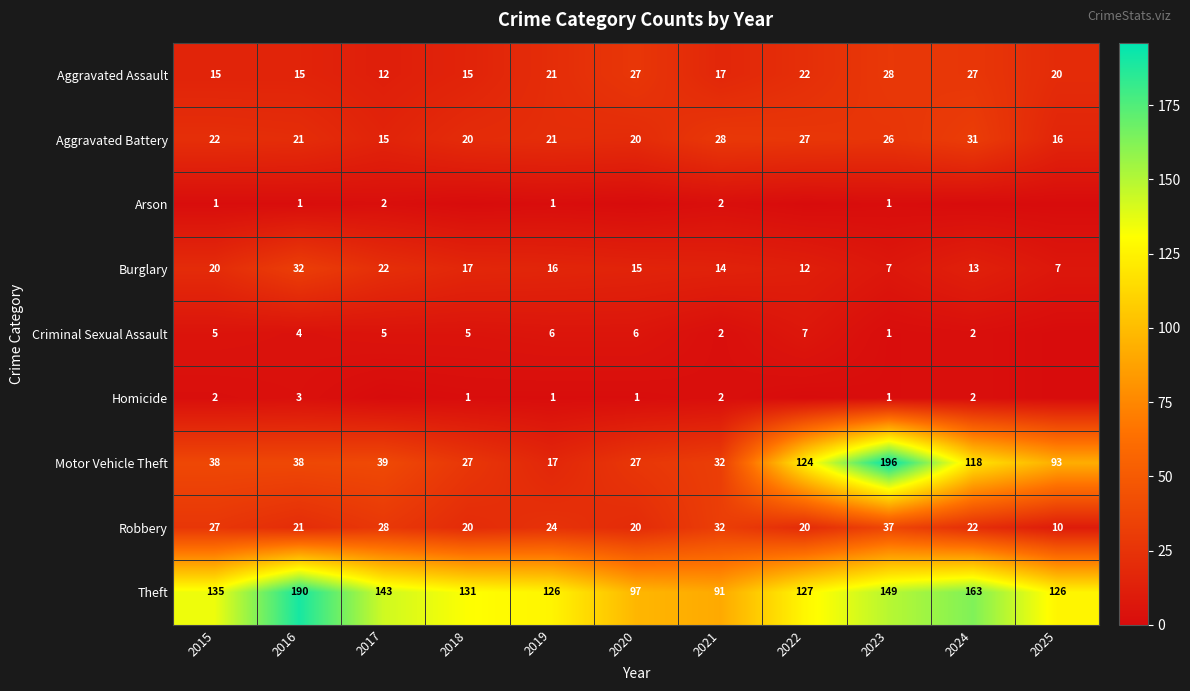

What is the difference between the highest and lowest values at 2021?

89